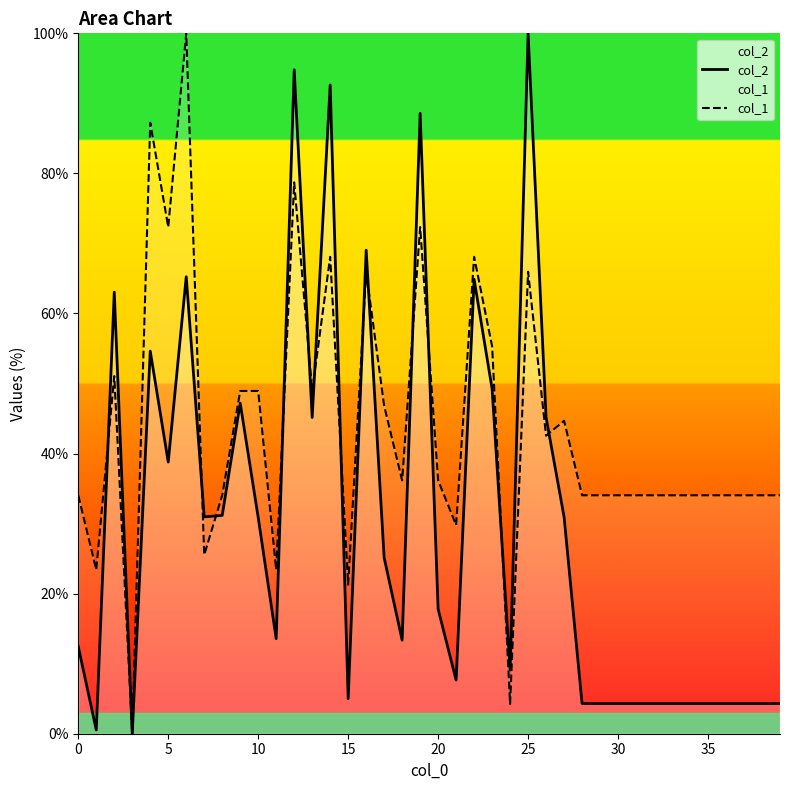

How many intersections are there between col_2 and col_1?

13